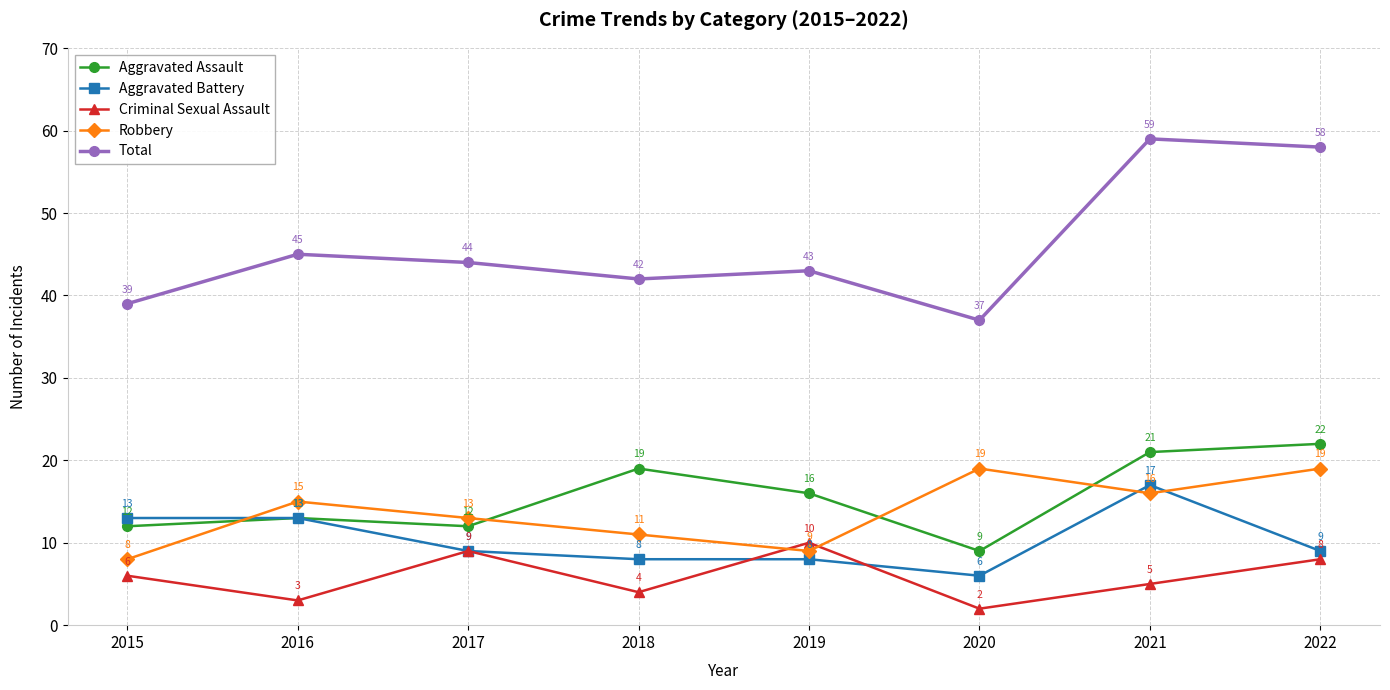

Which series has the widest spread of values?

Total